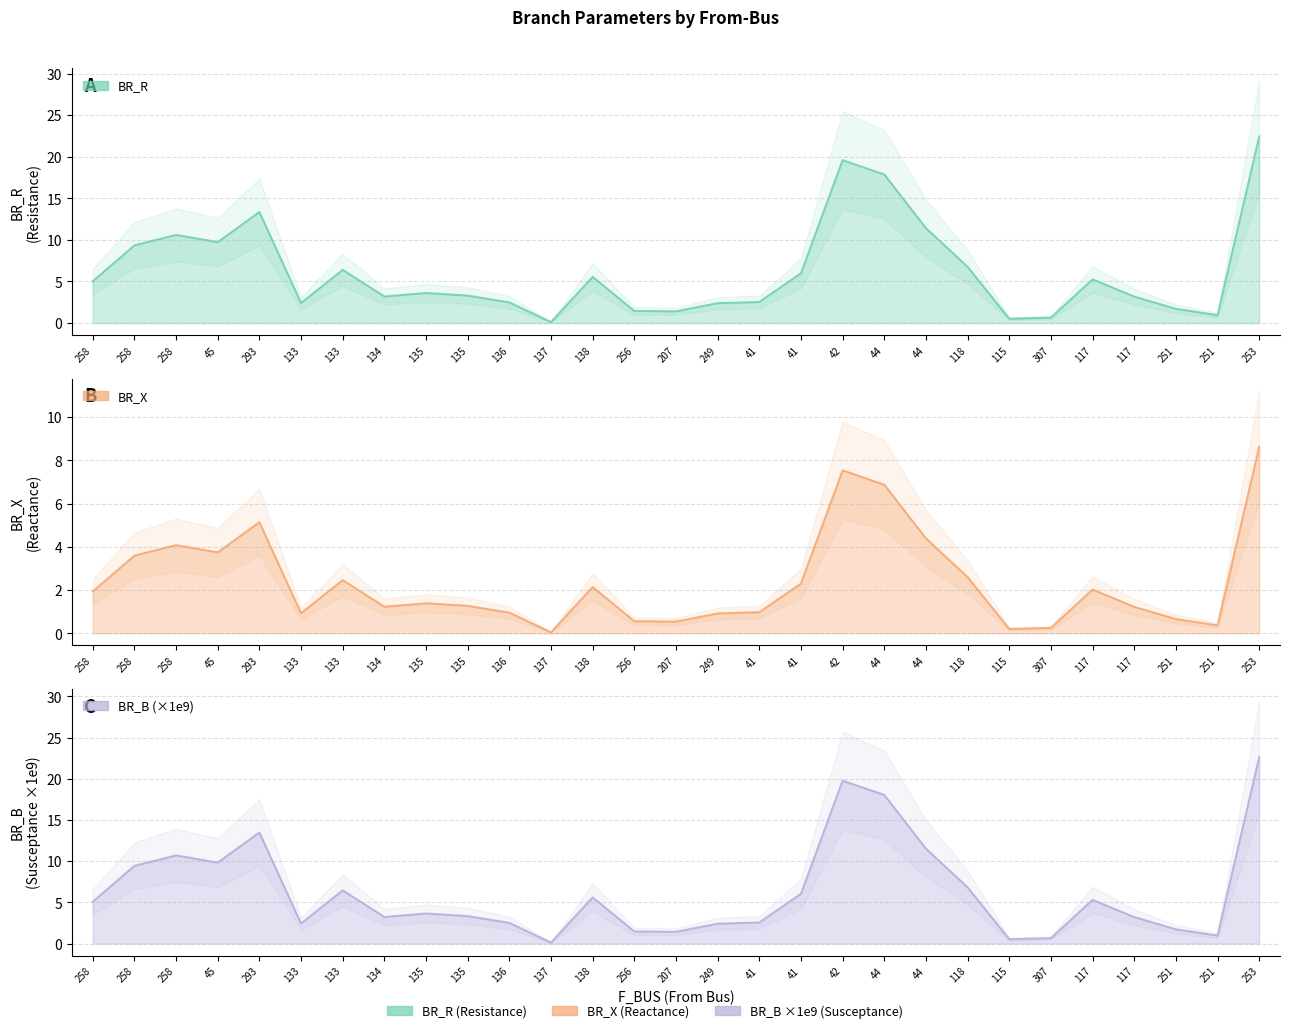

Is the value of BR_X at 44 greater than the value of BR_B (×1e9) at 249?

Yes